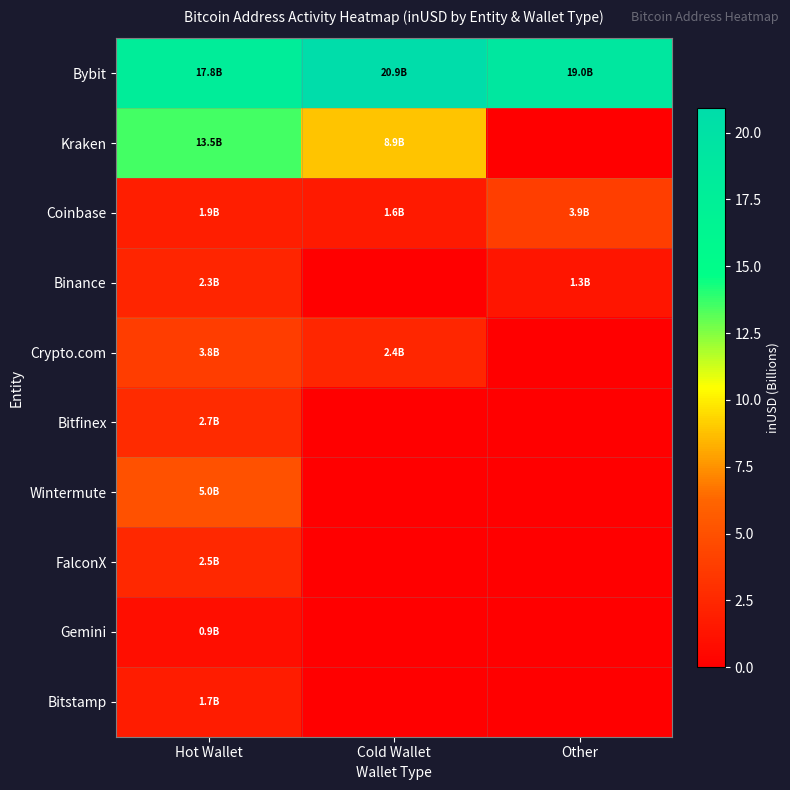

What is the total value across all series at Hot Wallet?

52.2